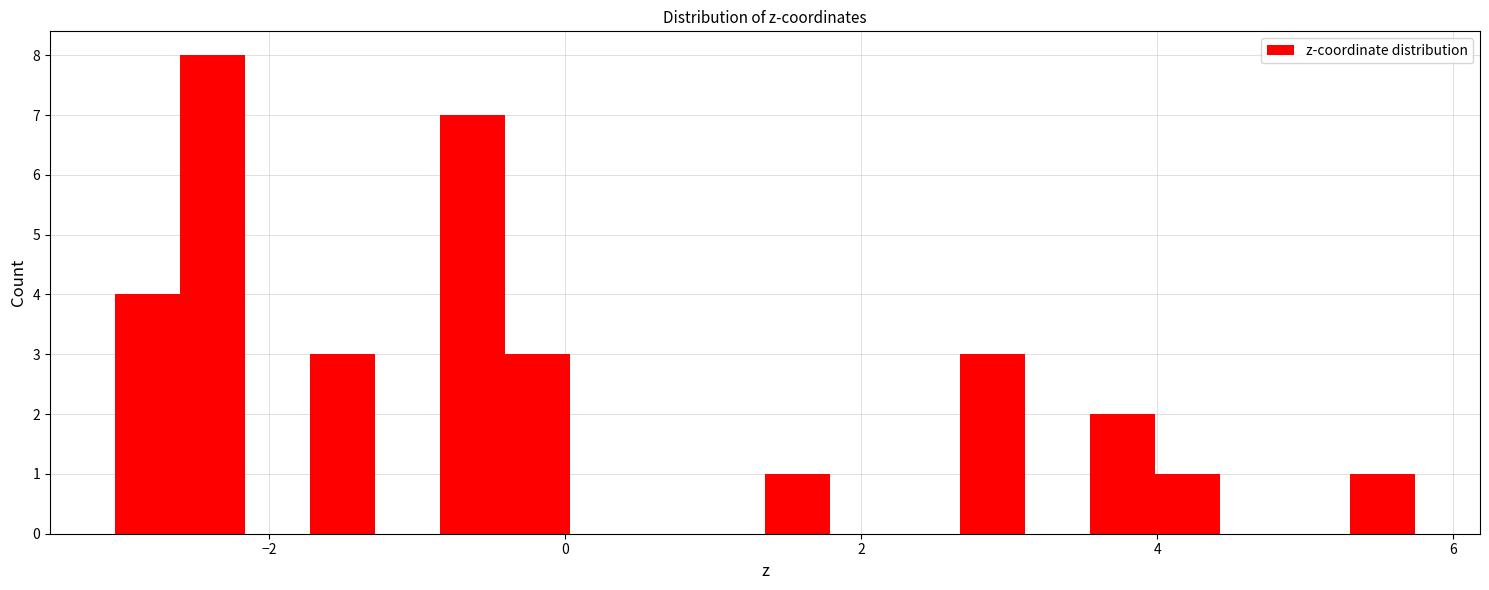

Around what value on the x-axis is the tallest bar? Give the approximate position of its centre, as read against the axis.

-2.4